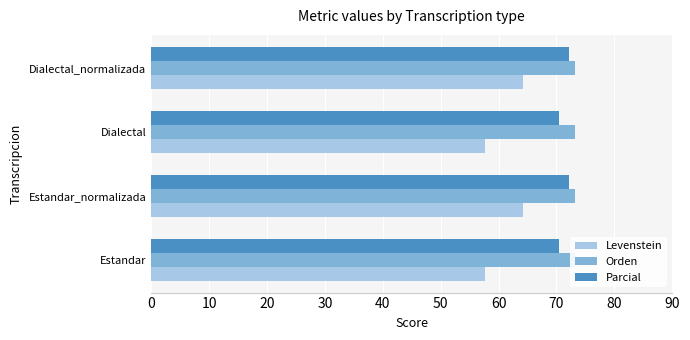

List the series in order of their peak value, highest first.

Parcial, Levenstein, Orden